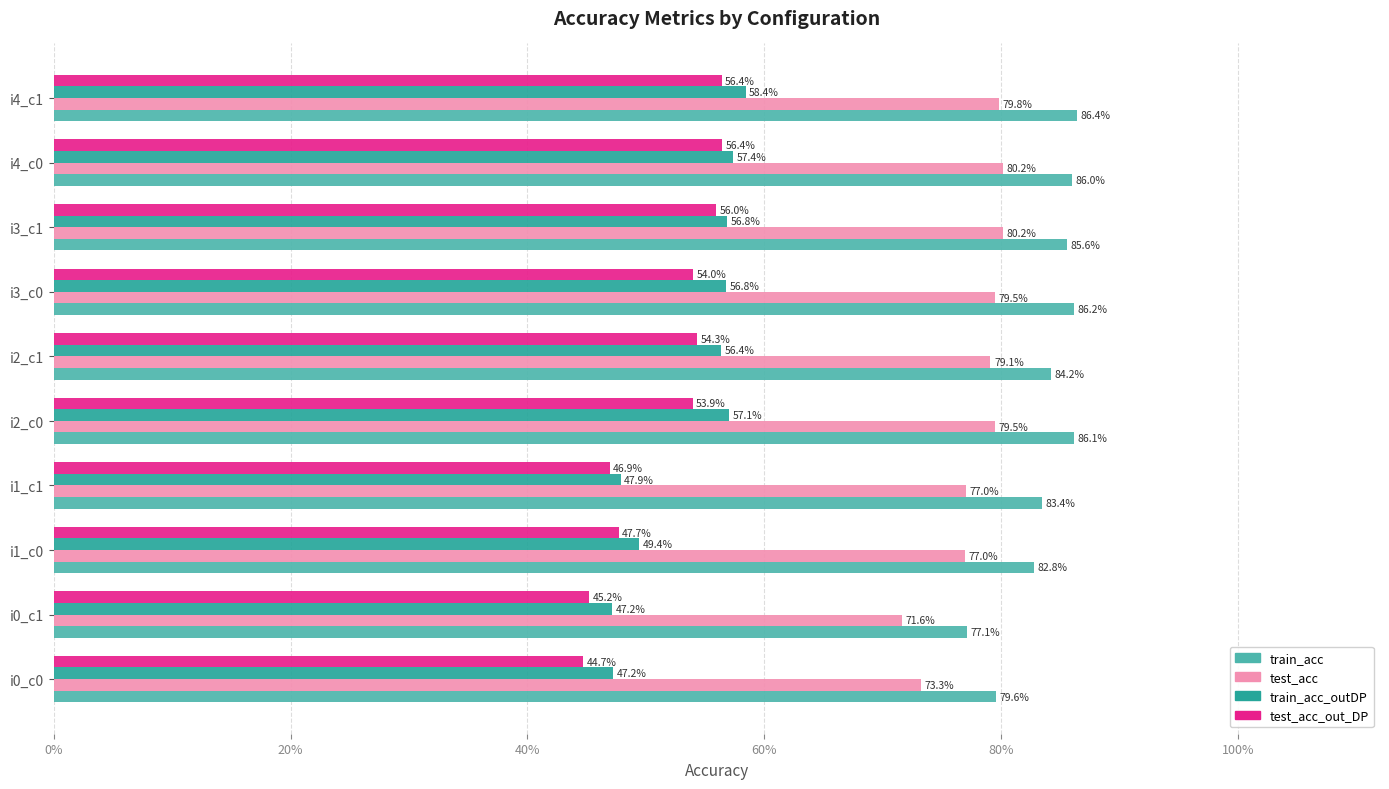

What is the difference between the maximum and minimum values in the test_acc_out_DP series?

0.1